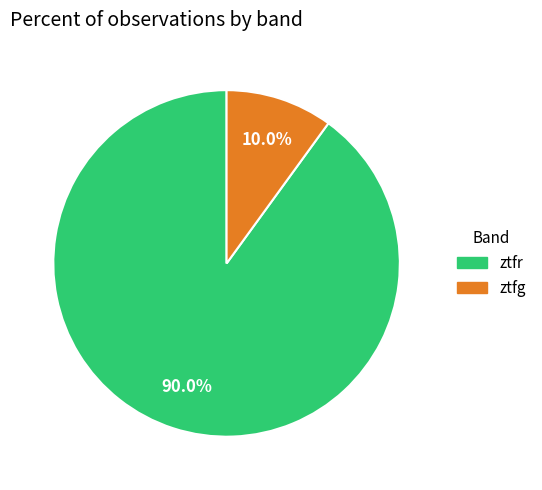

How many slices are in this pie chart?

2